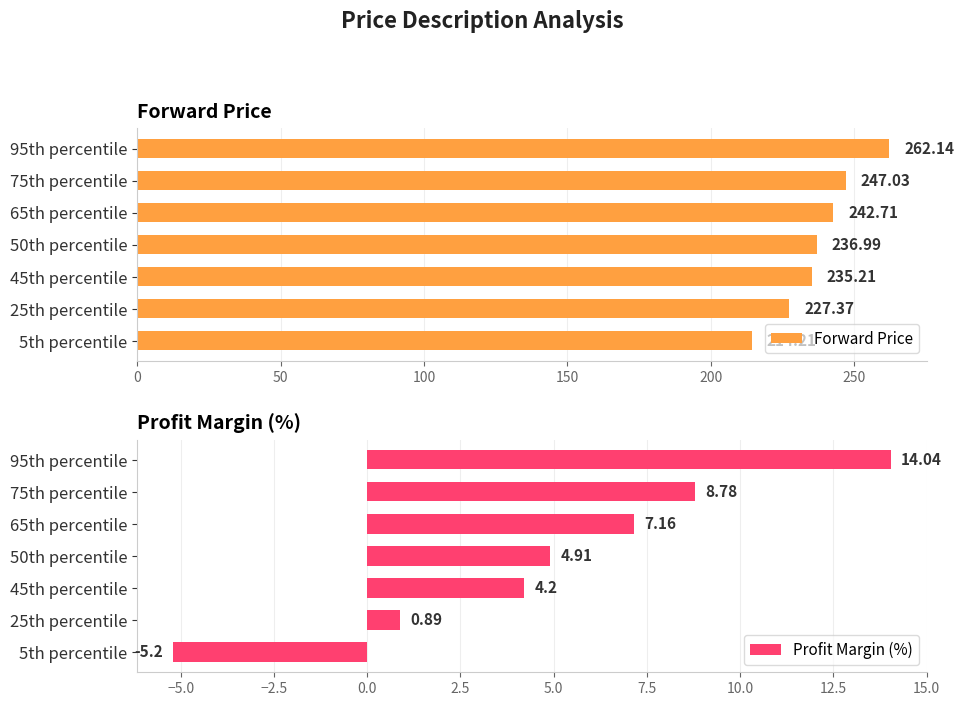

List the labels in order of Forward Price value, largest first.

95th percentile, 75th percentile, 65th percentile, 50th percentile, 45th percentile, 25th percentile, 5th percentile